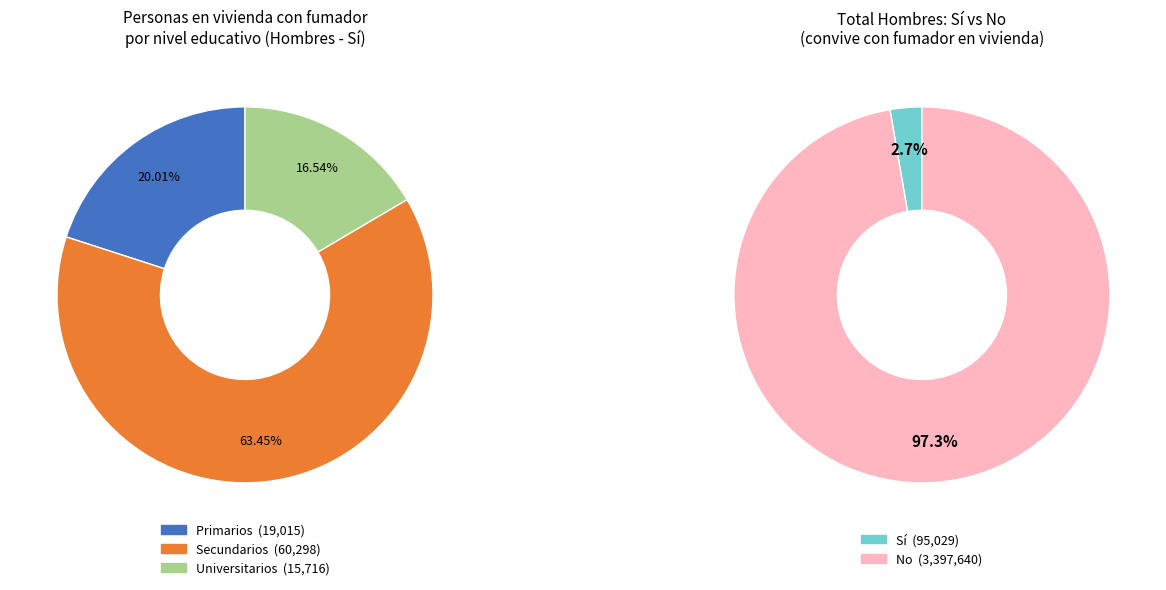

Is the sum of Primarios and Universitarios greater than half?

No